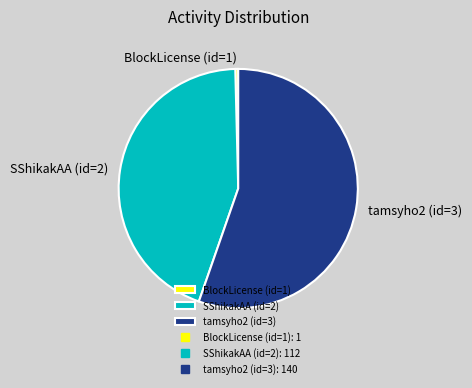

The BlockLicense (id=1) slice represents 0% of the pie. True or false?

True